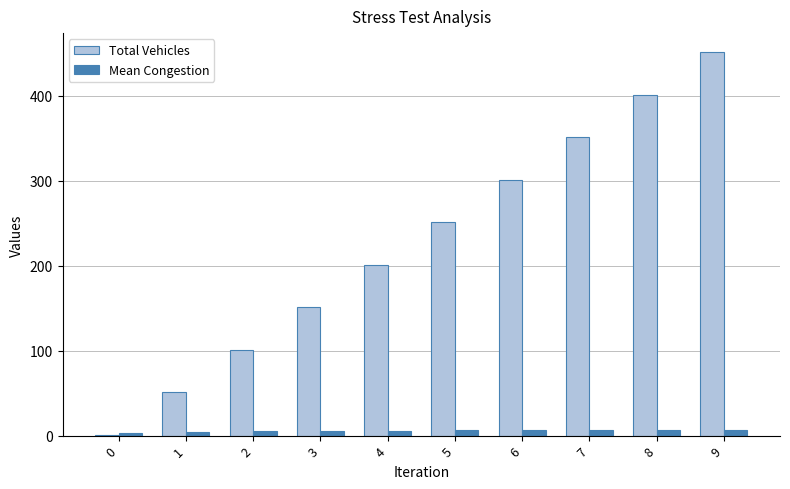

What is the spread (max minus min) of values at 4?

195.1